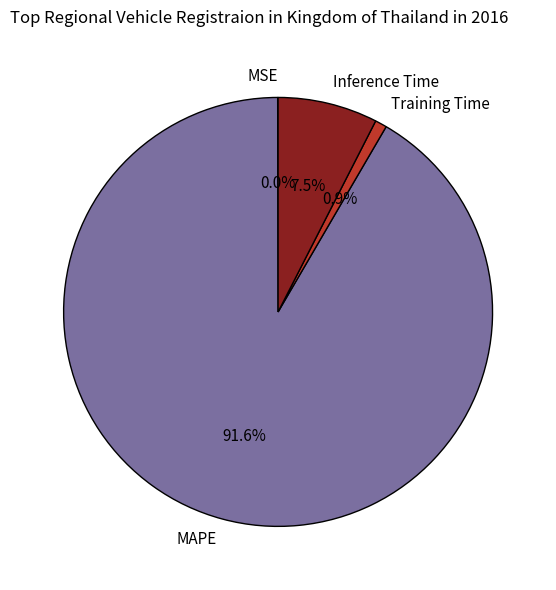

Combined, what portion of the pie is Inference Time and Training Time?

8.4%